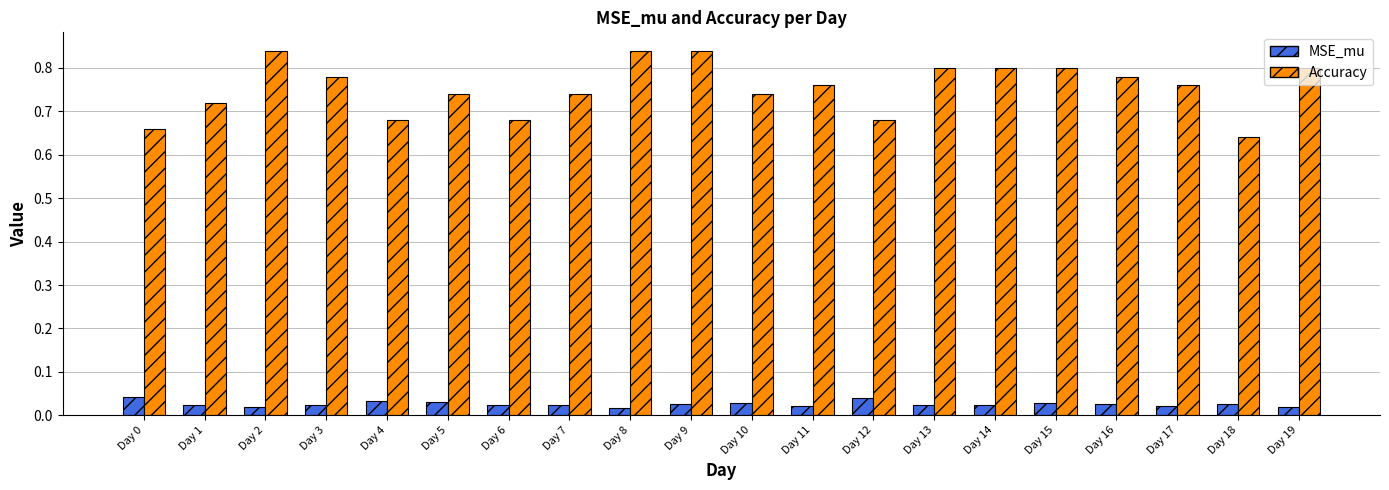

At how many categories does at least one series exceed 0?

20